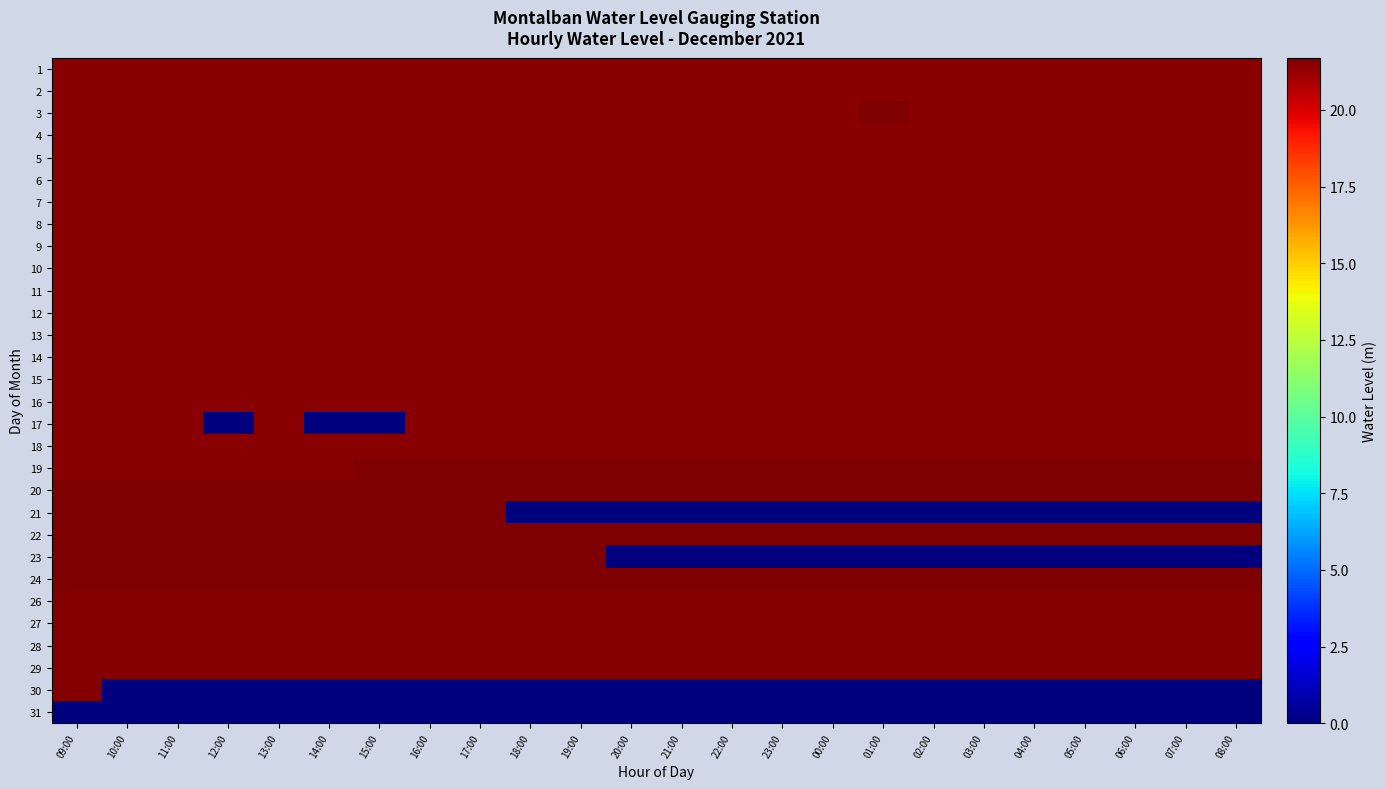

Reading right to left, extract all data points from this chart.

1: 08:00=21.5	07:00=21.5	06:00=21.5	05:00=21.5	04:00=21.5	03:00=21.5	02:00=21.5	01:00=21.5	00:00=21.5	23:00=21.5	22:00=21.5	21:00=21.5	20:00=21.5	19:00=21.5	18:00=21.5	17:00=21.5	16:00=21.5	15:00=21.5	14:00=21.5	13:00=21.5	12:00=21.5	11:00=21.5	10:00=21.5	09:00=21.5
2: 08:00=21.5	07:00=21.5	06:00=21.5	05:00=21.5	04:00=21.5	03:00=21.5	02:00=21.5	01:00=21.5	00:00=21.5	23:00=21.5	22:00=21.5	21:00=21.5	20:00=21.5	19:00=21.5	18:00=21.5	17:00=21.5	16:00=21.5	15:00=21.5	14:00=21.5	13:00=21.5	12:00=21.5	11:00=21.5	10:00=21.5	09:00=21.5
3: 08:00=21.5	07:00=21.5	06:00=21.5	05:00=21.5	04:00=21.5	03:00=21.5	02:00=21.5	01:00=21.6	00:00=21.5	23:00=21.5	22:00=21.5	21:00=21.5	20:00=21.5	19:00=21.5	18:00=21.5	17:00=21.5	16:00=21.5	15:00=21.5	14:00=21.5	13:00=21.5	12:00=21.5	11:00=21.5	10:00=21.5	09:00=21.5
4: 08:00=21.5	07:00=21.5	06:00=21.5	05:00=21.5	04:00=21.5	03:00=21.5	02:00=21.5	01:00=21.5	00:00=21.5	23:00=21.5	22:00=21.5	21:00=21.5	20:00=21.5	19:00=21.5	18:00=21.5	17:00=21.5	16:00=21.5	15:00=21.5	14:00=21.5	13:00=21.5	12:00=21.5	11:00=21.5	10:00=21.5	09:00=21.5
5: 08:00=21.5	07:00=21.5	06:00=21.5	05:00=21.5	04:00=21.5	03:00=21.5	02:00=21.5	01:00=21.5	00:00=21.5	23:00=21.5	22:00=21.5	21:00=21.5	20:00=21.5	19:00=21.5	18:00=21.5	17:00=21.5	16:00=21.5	15:00=21.5	14:00=21.5	13:00=21.5	12:00=21.5	11:00=21.5	10:00=21.5	09:00=21.5
6: 08:00=21.4	07:00=21.4	06:00=21.4	05:00=21.4	04:00=21.4	03:00=21.4	02:00=21.4	01:00=21.4	00:00=21.4	23:00=21.4	22:00=21.4	21:00=21.4	20:00=21.4	19:00=21.4	18:00=21.4	17:00=21.4	16:00=21.4	15:00=21.5	14:00=21.5	13:00=21.5	12:00=21.5	11:00=21.5	10:00=21.5	09:00=21.5
7: 08:00=21.4	07:00=21.4	06:00=21.4	05:00=21.4	04:00=21.4	03:00=21.4	02:00=21.4	01:00=21.4	00:00=21.4	23:00=21.4	22:00=21.4	21:00=21.4	20:00=21.4	19:00=21.4	18:00=21.4	17:00=21.4	16:00=21.4	15:00=21.4	14:00=21.4	13:00=21.4	12:00=21.4	11:00=21.4	10:00=21.4	09:00=21.4
8: 08:00=21.4	07:00=21.4	06:00=21.4	05:00=21.4	04:00=21.4	03:00=21.4	02:00=21.4	01:00=21.4	00:00=21.4	23:00=21.4	22:00=21.4	21:00=21.4	20:00=21.4	19:00=21.4	18:00=21.4	17:00=21.4	16:00=21.4	15:00=21.4	14:00=21.4	13:00=21.4	12:00=21.4	11:00=21.4	10:00=21.4	09:00=21.4
9: 08:00=21.4	07:00=21.4	06:00=21.4	05:00=21.4	04:00=21.4	03:00=21.4	02:00=21.4	01:00=21.4	00:00=21.4	23:00=21.4	22:00=21.4	21:00=21.4	20:00=21.4	19:00=21.4	18:00=21.4	17:00=21.4	16:00=21.4	15:00=21.4	14:00=21.4	13:00=21.4	12:00=21.4	11:00=21.4	10:00=21.4	09:00=21.4
10: 08:00=21.4	07:00=21.4	06:00=21.4	05:00=21.4	04:00=21.4	03:00=21.4	02:00=21.4	01:00=21.4	00:00=21.4	23:00=21.4	22:00=21.4	21:00=21.4	20:00=21.4	19:00=21.4	18:00=21.4	17:00=21.4	16:00=21.4	15:00=21.4	14:00=21.4	13:00=21.4	12:00=21.4	11:00=21.4	10:00=21.4	09:00=21.4
11: 08:00=21.4	07:00=21.4	06:00=21.4	05:00=21.4	04:00=21.4	03:00=21.4	02:00=21.4	01:00=21.4	00:00=21.4	23:00=21.4	22:00=21.4	21:00=21.4	20:00=21.4	19:00=21.4	18:00=21.4	17:00=21.4	16:00=21.4	15:00=21.4	14:00=21.4	13:00=21.4	12:00=21.4	11:00=21.4	10:00=21.4	09:00=21.4
12: 08:00=21.4	07:00=21.4	06:00=21.4	05:00=21.4	04:00=21.4	03:00=21.4	02:00=21.4	01:00=21.4	00:00=21.4	23:00=21.4	22:00=21.4	21:00=21.4	20:00=21.4	19:00=21.4	18:00=21.4	17:00=21.4	16:00=21.4	15:00=21.4	14:00=21.4	13:00=21.4	12:00=21.4	11:00=21.4	10:00=21.4	09:00=21.4
13: 08:00=21.4	07:00=21.4	06:00=21.4	05:00=21.4	04:00=21.4	03:00=21.4	02:00=21.4	01:00=21.4	00:00=21.4	23:00=21.4	22:00=21.4	21:00=21.4	20:00=21.4	19:00=21.4	18:00=21.4	17:00=21.4	16:00=21.4	15:00=21.4	14:00=21.4	13:00=21.4	12:00=21.4	11:00=21.4	10:00=21.4	09:00=21.4
14: 08:00=21.4	07:00=21.4	06:00=21.4	05:00=21.4	04:00=21.4	03:00=21.4	02:00=21.4	01:00=21.4	00:00=21.4	23:00=21.4	22:00=21.4	21:00=21.4	20:00=21.4	19:00=21.4	18:00=21.4	17:00=21.4	16:00=21.4	15:00=21.4	14:00=21.4	13:00=21.4	12:00=21.4	11:00=21.4	10:00=21.4	09:00=21.4
15: 08:00=21.4	07:00=21.4	06:00=21.4	05:00=21.4	04:00=21.4	03:00=21.4	02:00=21.4	01:00=21.4	00:00=21.4	23:00=21.4	22:00=21.4	21:00=21.4	20:00=21.4	19:00=21.4	18:00=21.4	17:00=21.4	16:00=21.4	15:00=21.4	14:00=21.4	13:00=21.4	12:00=21.4	11:00=21.4	10:00=21.5	09:00=21.4
16: 08:00=21.4	07:00=21.4	06:00=21.4	05:00=21.4	04:00=21.4	03:00=21.4	02:00=21.4	01:00=21.4	00:00=21.4	23:00=21.4	22:00=21.4	21:00=21.4	20:00=21.4	19:00=21.4	18:00=21.4	17:00=21.4	16:00=21.4	15:00=21.4	14:00=21.4	13:00=21.4	12:00=21.4	11:00=21.4	10:00=21.4	09:00=21.4
17: 08:00=21.4	07:00=21.4	06:00=21.4	05:00=21.4	04:00=21.4	03:00=21.4	02:00=21.4	01:00=21.4	00:00=21.4	23:00=21.4	22:00=21.4	21:00=21.4	20:00=21.4	19:00=21.4	18:00=21.4	17:00=21.4	16:00=21.4	15:00=0.0	14:00=0.0	13:00=21.4	12:00=0.0	11:00=21.4	10:00=21.4	09:00=21.4
18: 08:00=21.4	07:00=21.4	06:00=21.4	05:00=21.4	04:00=21.4	03:00=21.4	02:00=21.4	01:00=21.4	00:00=21.4	23:00=21.4	22:00=21.4	21:00=21.4	20:00=21.4	19:00=21.4	18:00=21.4	17:00=21.4	16:00=21.4	15:00=21.4	14:00=21.4	13:00=21.4	12:00=21.4	11:00=21.4	10:00=21.4	09:00=21.4
19: 08:00=21.6	07:00=21.6	06:00=21.6	05:00=21.6	04:00=21.6	03:00=21.6	02:00=21.6	01:00=21.6	00:00=21.6	23:00=21.6	22:00=21.6	21:00=21.6	20:00=21.6	19:00=21.6	18:00=21.6	17:00=21.7	16:00=21.7	15:00=21.7	14:00=21.4	13:00=21.4	12:00=21.4	11:00=21.4	10:00=21.4	09:00=21.4
20: 08:00=21.6	07:00=21.6	06:00=21.6	05:00=21.6	04:00=21.6	03:00=21.6	02:00=21.6	01:00=21.6	00:00=21.6	23:00=21.6	22:00=21.6	21:00=21.6	20:00=21.6	19:00=21.6	18:00=21.6	17:00=21.6	16:00=21.6	15:00=21.6	14:00=21.6	13:00=21.6	12:00=21.6	11:00=21.6	10:00=21.6	09:00=21.6
21: 08:00=0.0	07:00=0.0	06:00=0.0	05:00=0.0	04:00=0.0	03:00=0.0	02:00=0.0	01:00=0.0	00:00=0.0	23:00=0.0	22:00=0.0	21:00=0.0	20:00=0.0	19:00=0.0	18:00=0.0	17:00=21.6	16:00=21.6	15:00=21.6	14:00=21.6	13:00=21.6	12:00=21.6	11:00=21.6	10:00=21.6	09:00=21.6
22: 08:00=21.6	07:00=21.6	06:00=21.6	05:00=21.6	04:00=21.6	03:00=21.6	02:00=21.6	01:00=21.6	00:00=21.6	23:00=21.6	22:00=21.6	21:00=21.6	20:00=21.6	19:00=21.6	18:00=21.6	17:00=21.6	16:00=21.6	15:00=21.6	14:00=21.6	13:00=21.6	12:00=21.6	11:00=21.6	10:00=21.6	09:00=21.6
23: 08:00=0.0	07:00=0.0	06:00=0.0	05:00=0.0	04:00=0.0	03:00=0.0	02:00=0.0	01:00=0.0	00:00=0.0	23:00=0.0	22:00=0.0	21:00=0.0	20:00=0.0	19:00=21.6	18:00=21.6	17:00=21.6	16:00=21.6	15:00=21.6	14:00=21.6	13:00=21.6	12:00=21.6	11:00=21.6	10:00=21.6	09:00=21.6
24: 08:00=21.6	07:00=21.6	06:00=21.6	05:00=21.6	04:00=21.6	03:00=21.6	02:00=21.6	01:00=21.6	00:00=21.6	23:00=21.6	22:00=21.6	21:00=21.6	20:00=21.6	19:00=21.6	18:00=21.6	17:00=21.6	16:00=21.6	15:00=21.6	14:00=21.6	13:00=21.6	12:00=21.6	11:00=21.6	10:00=21.6	09:00=21.6
26: 08:00=21.6	07:00=21.6	06:00=21.6	05:00=21.6	04:00=21.6	03:00=21.6	02:00=21.6	01:00=21.6	00:00=21.6	23:00=21.6	22:00=21.6	21:00=21.6	20:00=21.6	19:00=21.6	18:00=21.6	17:00=21.6	16:00=21.6	15:00=21.6	14:00=21.6	13:00=21.6	12:00=21.6	11:00=21.6	10:00=21.6	09:00=21.6
27: 08:00=21.6	07:00=21.6	06:00=21.6	05:00=21.6	04:00=21.6	03:00=21.6	02:00=21.6	01:00=21.6	00:00=21.6	23:00=21.6	22:00=21.6	21:00=21.6	20:00=21.6	19:00=21.6	18:00=21.6	17:00=21.6	16:00=21.6	15:00=21.6	14:00=21.6	13:00=21.6	12:00=21.6	11:00=21.6	10:00=21.6	09:00=21.6
28: 08:00=21.6	07:00=21.6	06:00=21.6	05:00=21.6	04:00=21.6	03:00=21.6	02:00=21.6	01:00=21.6	00:00=21.6	23:00=21.6	22:00=21.6	21:00=21.6	20:00=21.6	19:00=21.6	18:00=21.6	17:00=21.6	16:00=21.6	15:00=21.6	14:00=21.6	13:00=21.6	12:00=21.6	11:00=21.6	10:00=21.6	09:00=21.6
29: 08:00=21.6	07:00=21.6	06:00=21.6	05:00=21.6	04:00=21.6	03:00=21.6	02:00=21.6	01:00=21.6	00:00=21.6	23:00=21.6	22:00=21.6	21:00=21.6	20:00=21.6	19:00=21.6	18:00=21.6	17:00=21.6	16:00=21.6	15:00=21.6	14:00=21.6	13:00=21.6	12:00=21.6	11:00=21.6	10:00=21.6	09:00=21.6
30: 08:00=0.0	07:00=0.0	06:00=0.0	05:00=0.0	04:00=0.0	03:00=0.0	02:00=0.0	01:00=0.0	00:00=0.0	23:00=0.0	22:00=0.0	21:00=0.0	20:00=0.0	19:00=0.0	18:00=0.0	17:00=0.0	16:00=0.0	15:00=0.0	14:00=0.0	13:00=0.0	12:00=0.0	11:00=0.0	10:00=0.0	09:00=21.6
31: 08:00=0.0	07:00=0.0	06:00=0.0	05:00=0.0	04:00=0.0	03:00=0.0	02:00=0.0	01:00=0.0	00:00=0.0	23:00=0.0	22:00=0.0	21:00=0.0	20:00=0.0	19:00=0.0	18:00=0.0	17:00=0.0	16:00=0.0	15:00=0.0	14:00=0.0	13:00=0.0	12:00=0.0	11:00=0.0	10:00=0.0	09:00=0.0